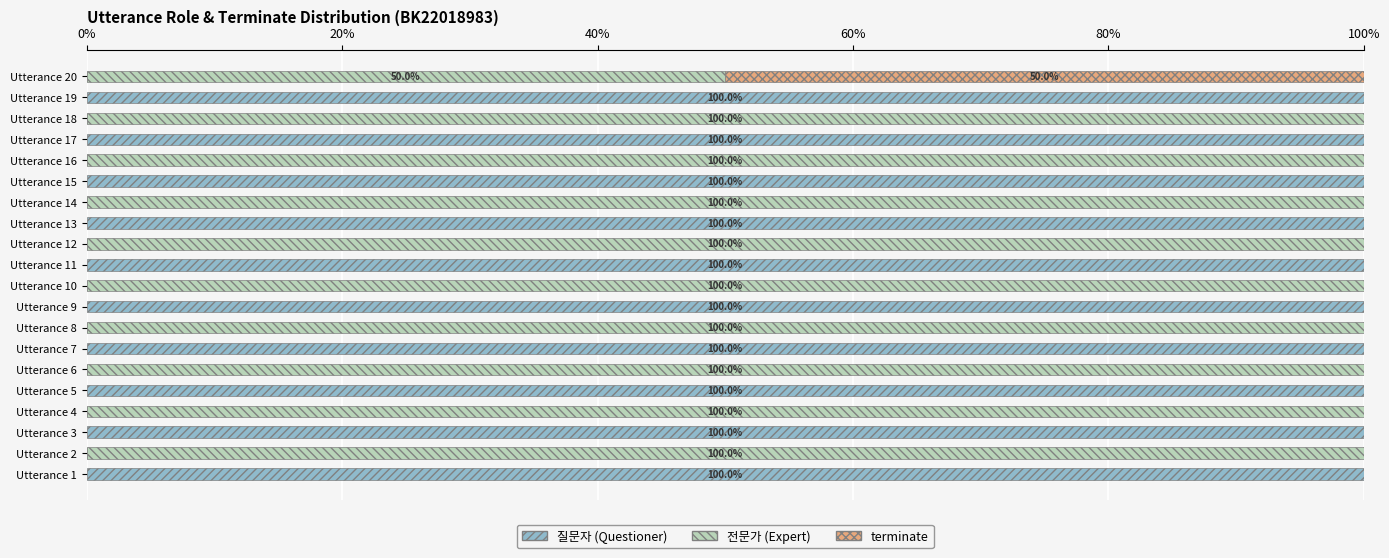

What is the total value across all series at Utterance 2?

100